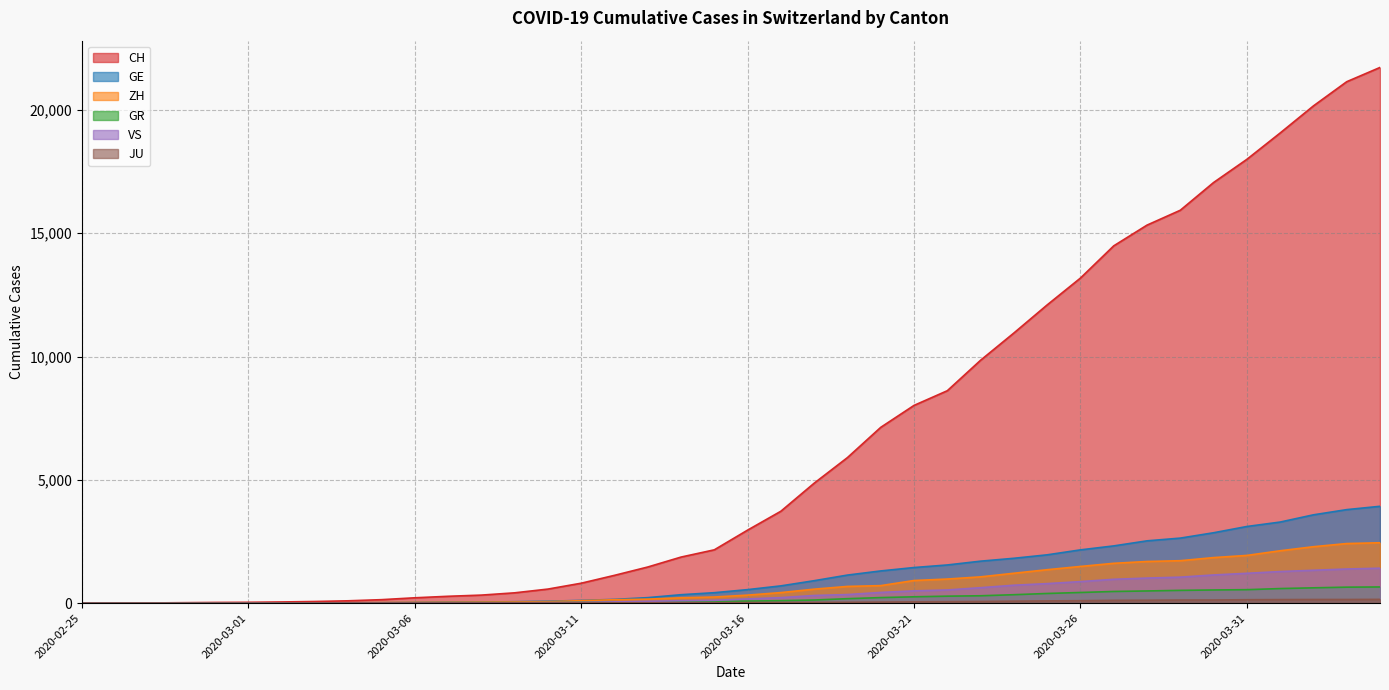

Does the chart display data point markers on the line(s)?

No